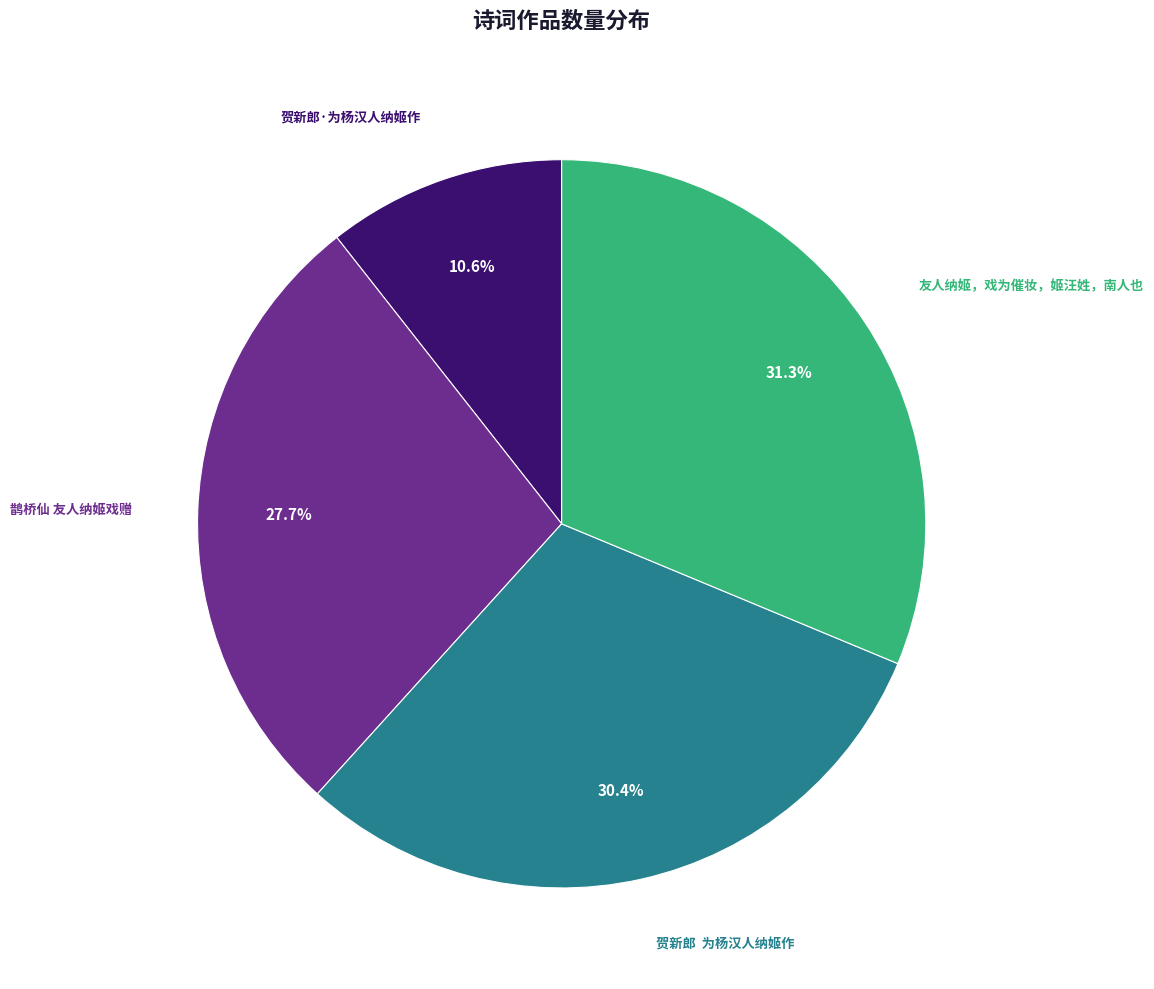

The 贺新郎·为杨汉人纳姬作 slice represents 1% of the pie. True or false?

False